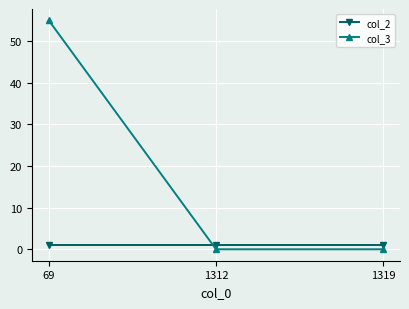

What is the total value across all series at 1312?

1